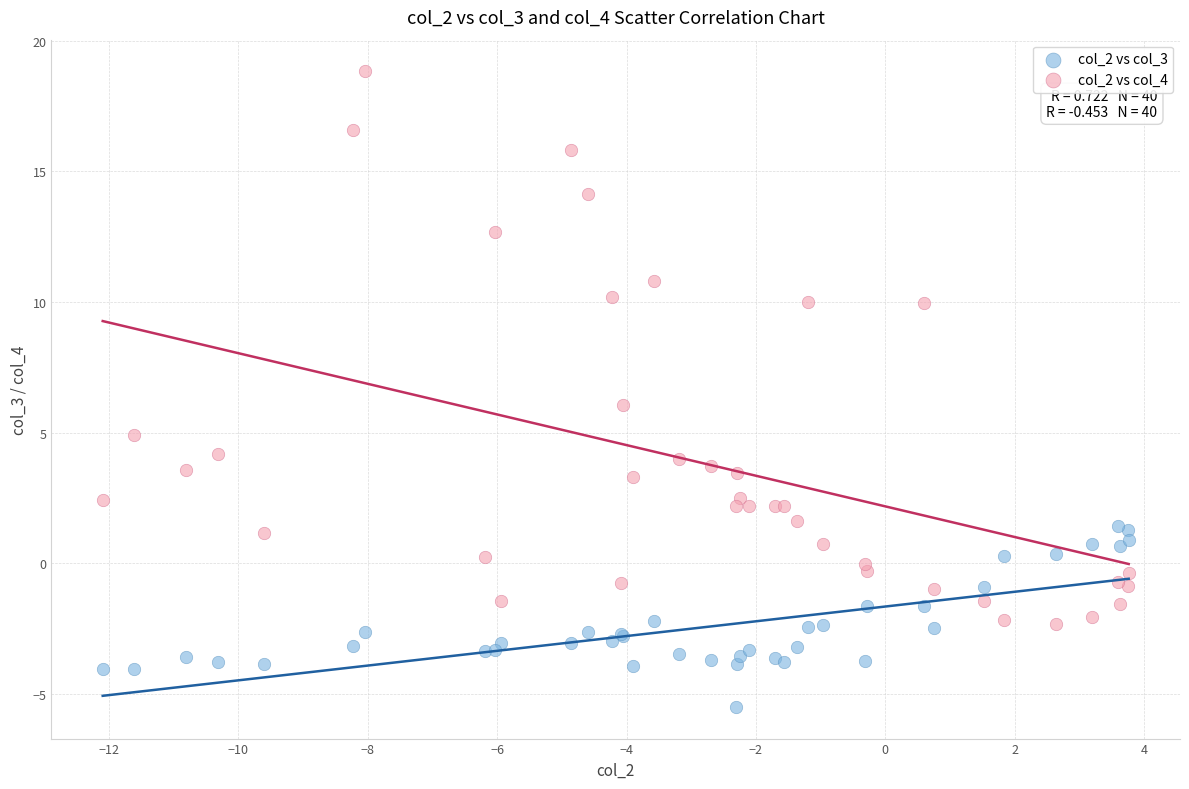

Which series contains the lowest Y value?

col_2 vs col_3